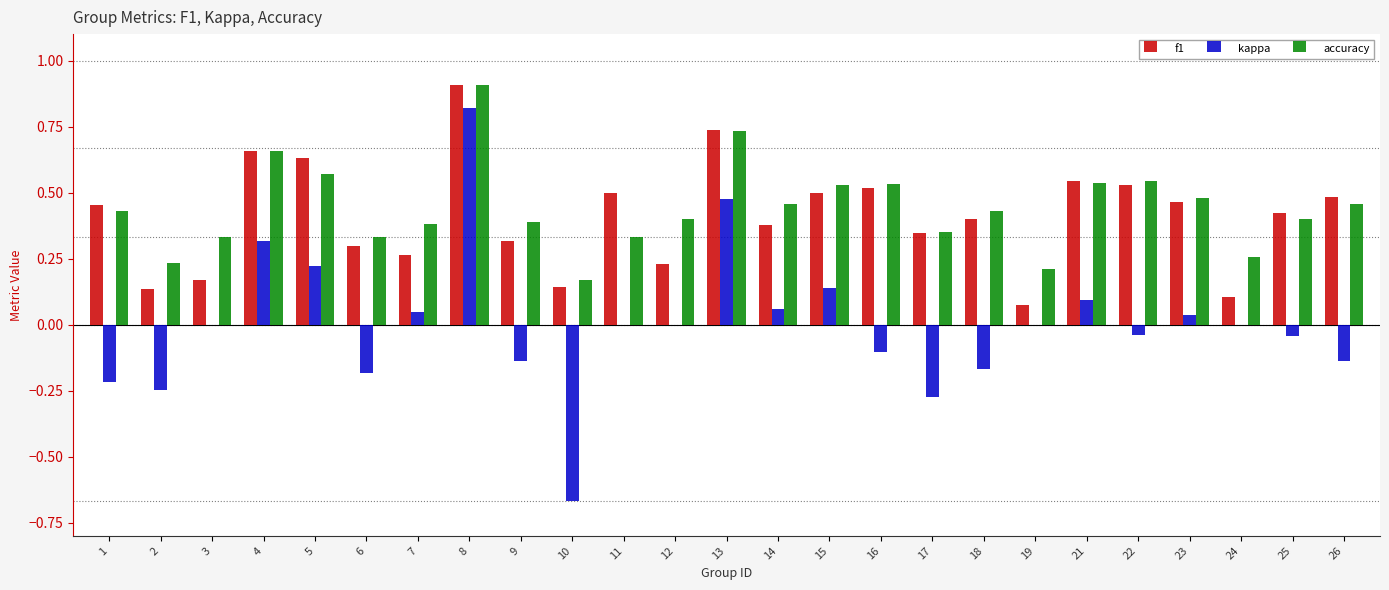

At which category does the chart reach its peak across all series?

8